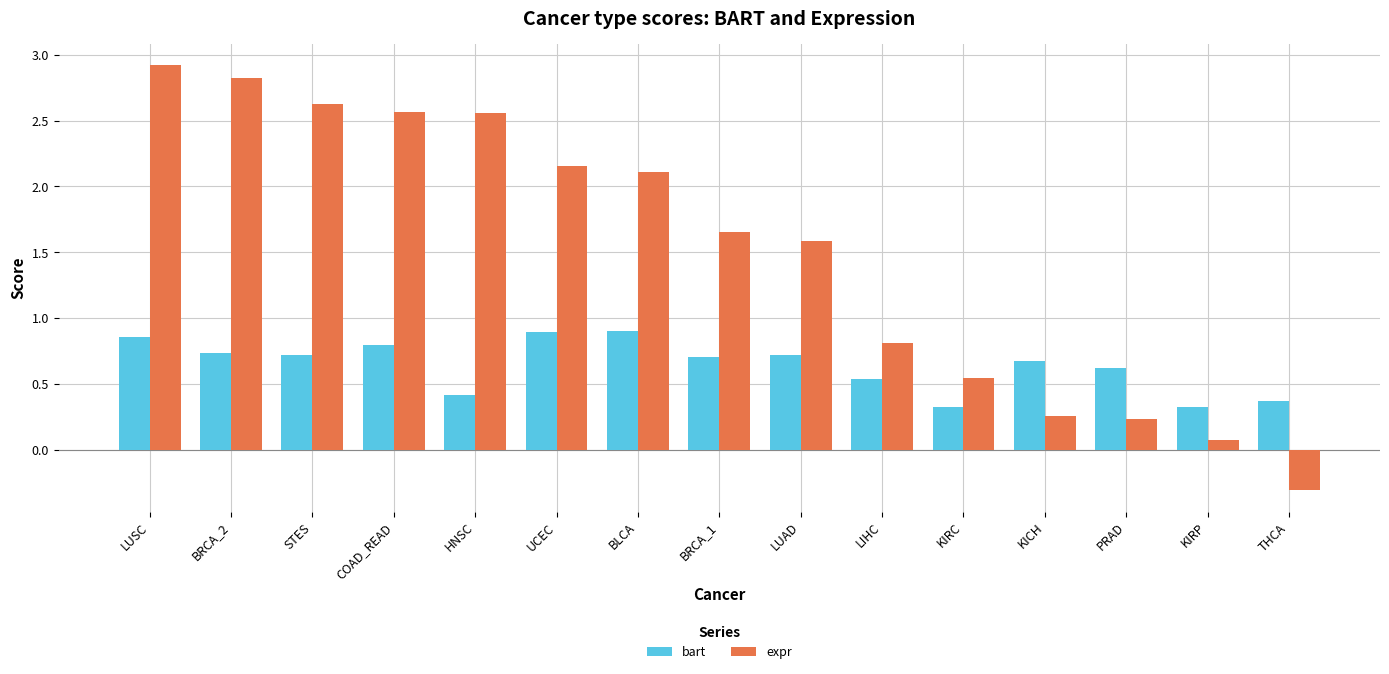

Does the chart contain any negative values?

Yes